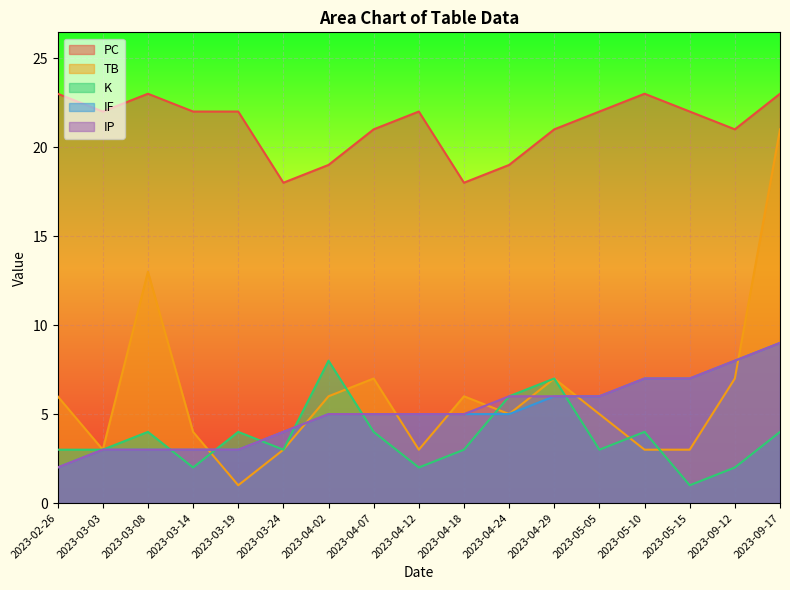

What are all the series names shown in the legend?

PC, TB, K, IF, IP